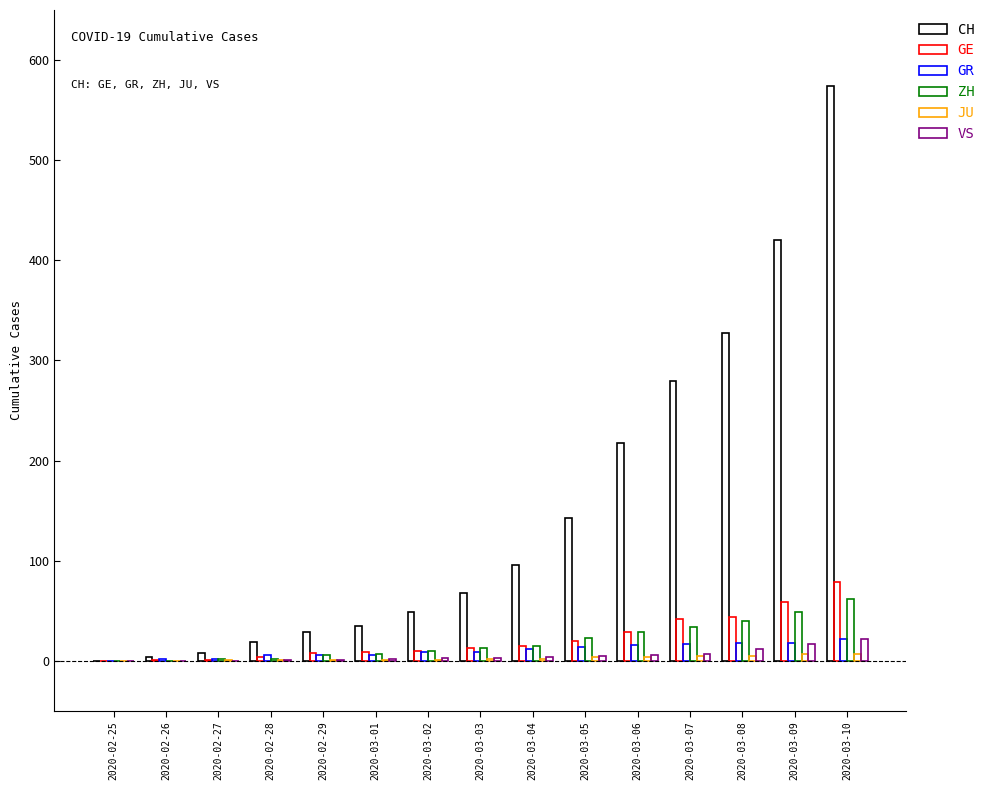

What is the difference between the second highest and second lowest values in the GR series?

16